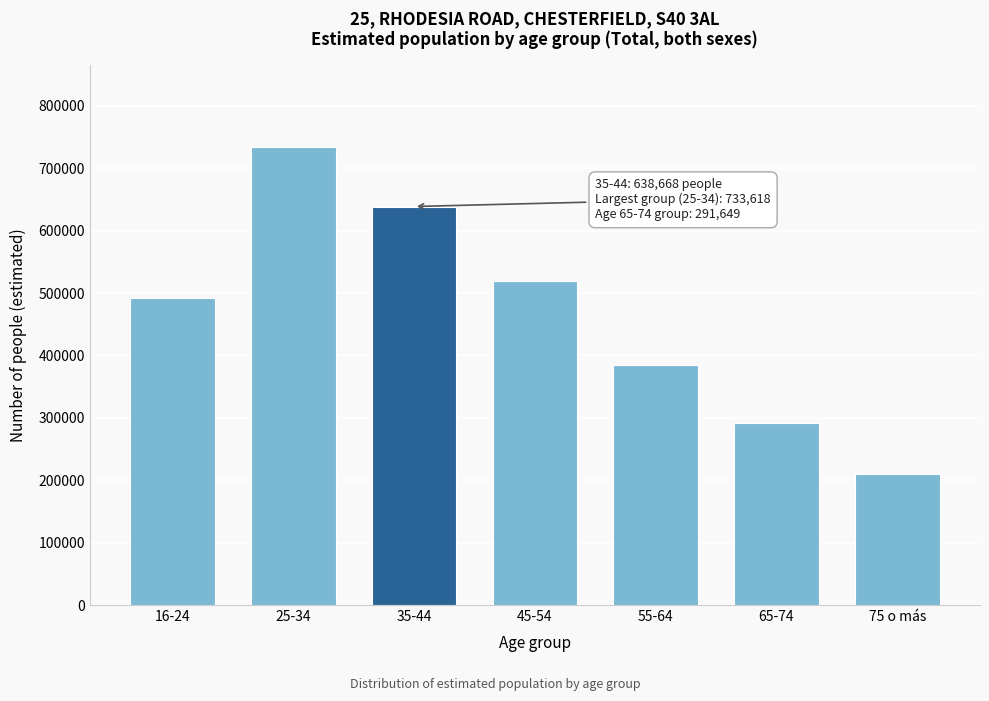

Reading right to left, list all the values displayed in this chart.

75 o más=209765	65-74=291649	55-64=385029	45-54=519147	35-44=638668	25-34=733618	16-24=491280